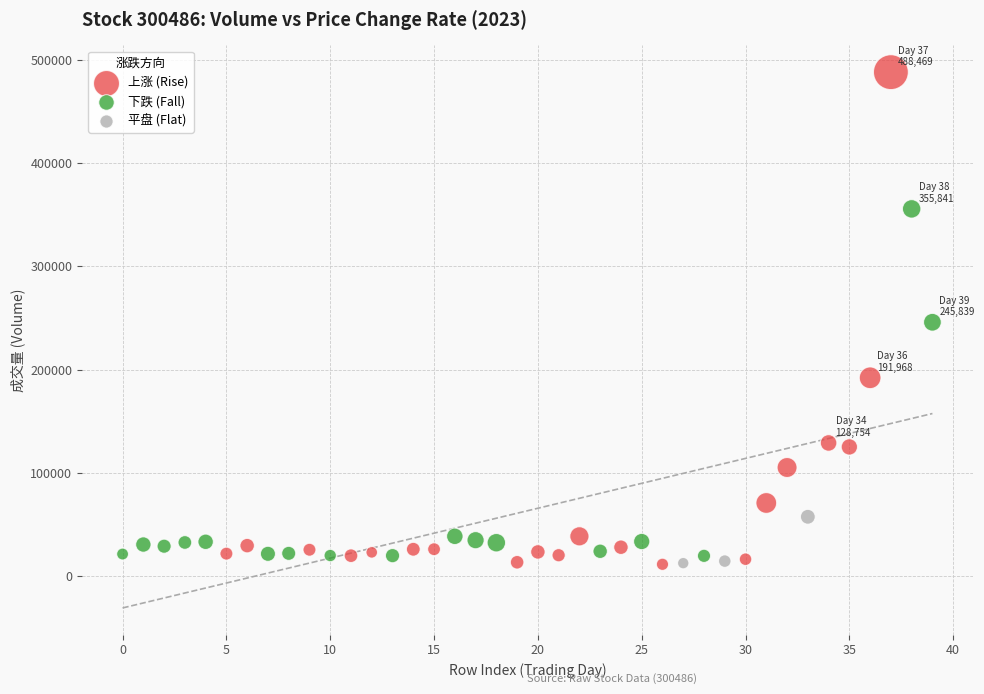

What are all the series names shown in the legend?

上涨 (Rise), 下跌 (Fall), 平盘 (Flat)